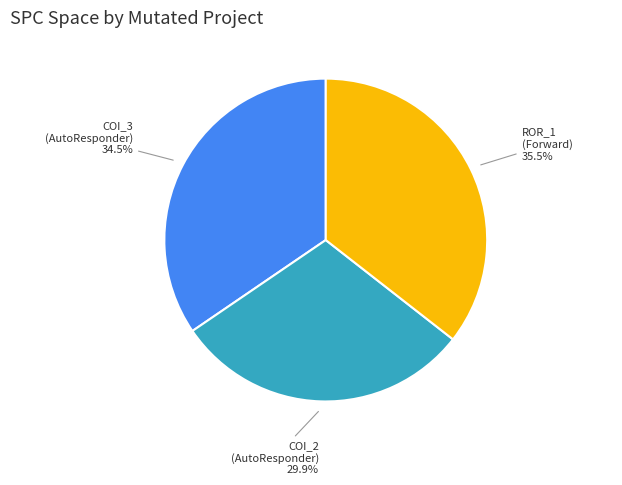

Does any single category account for the majority?

No